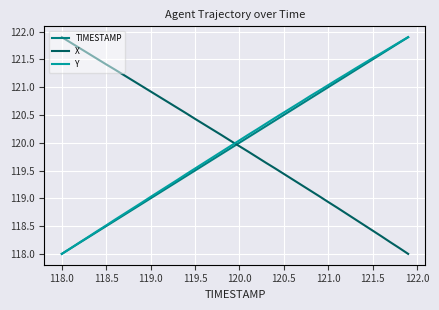

How many intersections are there between X and Y?

1